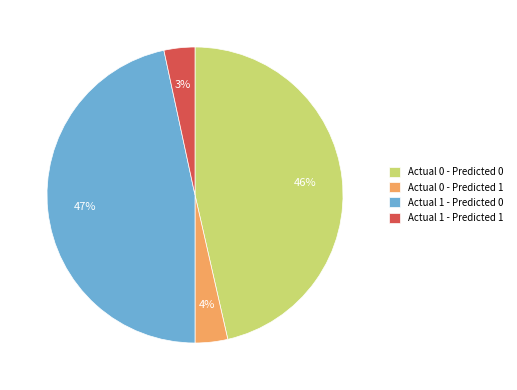

Does any single category account for the majority?

No